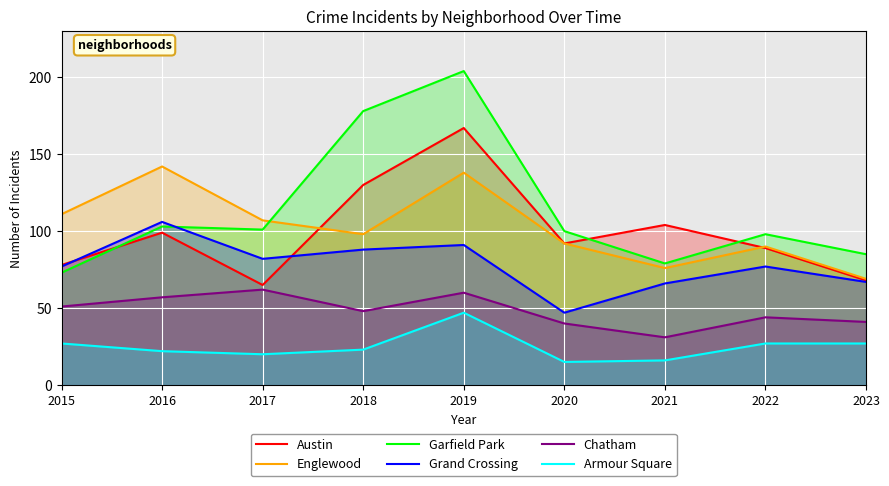

True or false: Englewood and Grand Crossing intersect in this chart.

False